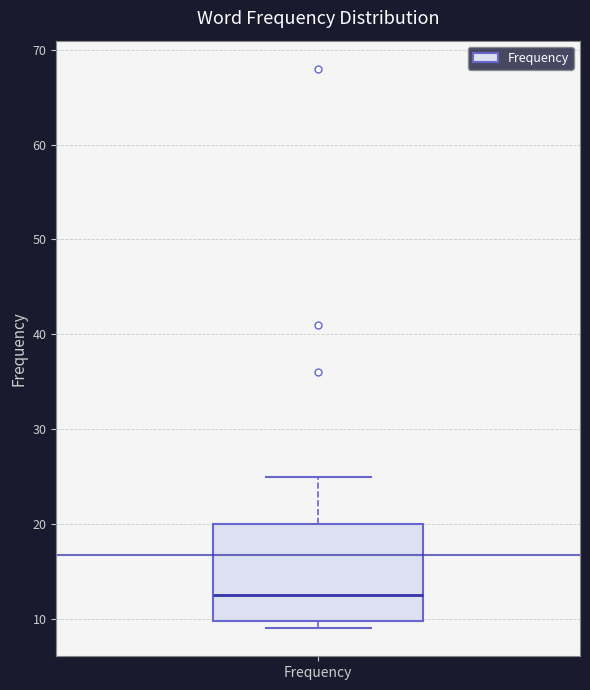

Where is the lower edge of the box for Frequency on the y-axis? The values are not printed on the chart, so give them approximately, as read against the axis.

10